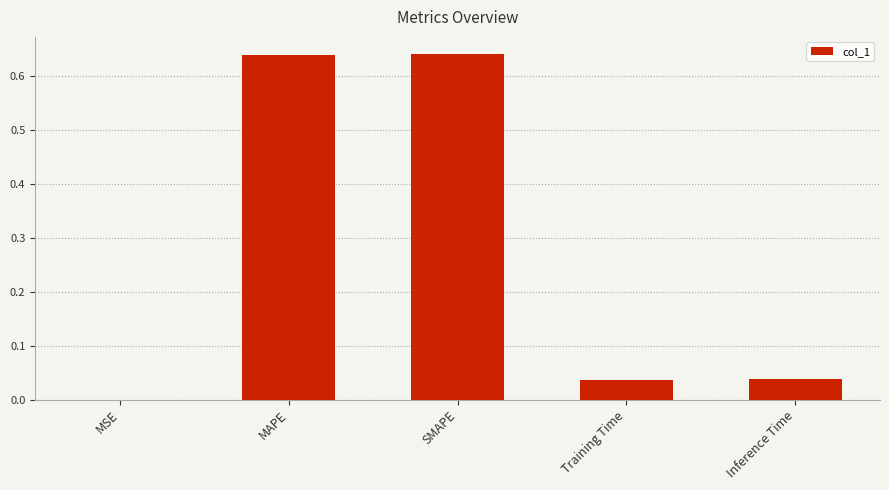

What is the change in value from MAPE to Inference Time?

-0.6